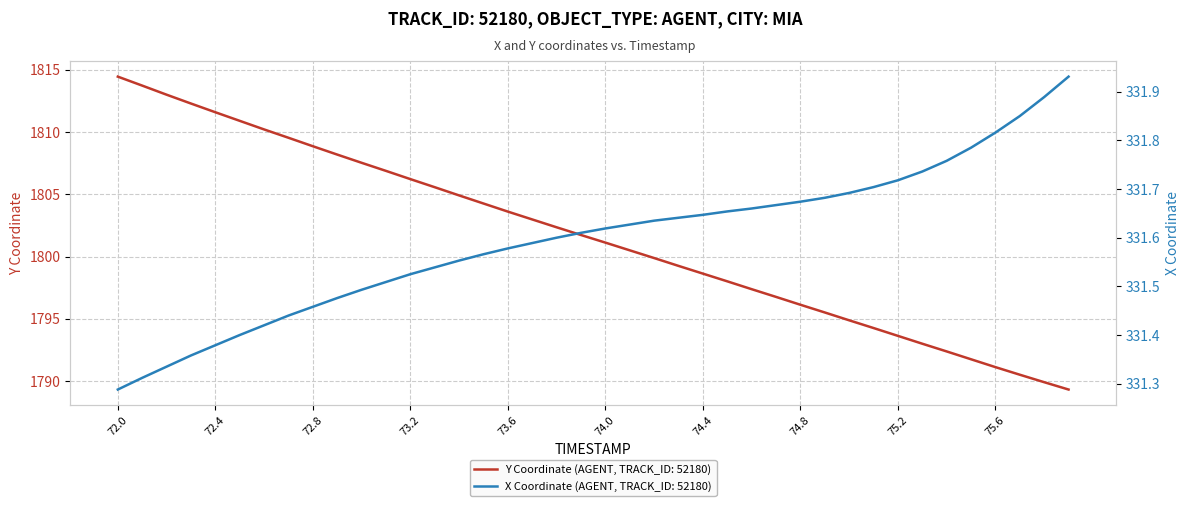

What is the lowest value of the Y Coordinate (AGENT, TRACK_ID: 52180) series?

1789.3